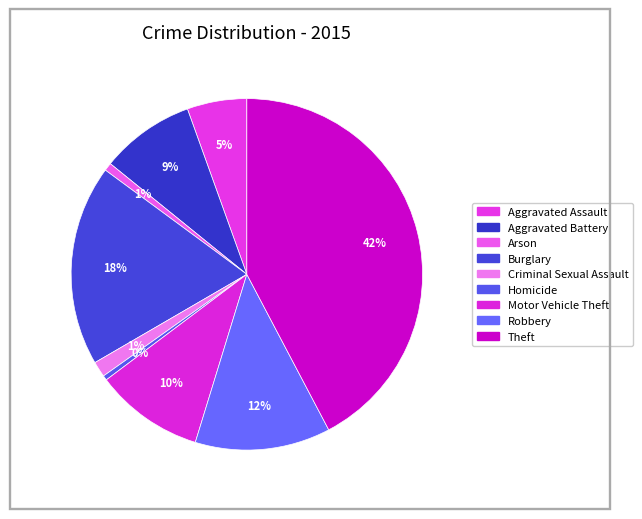

What is the largest slice in the pie chart?

Theft